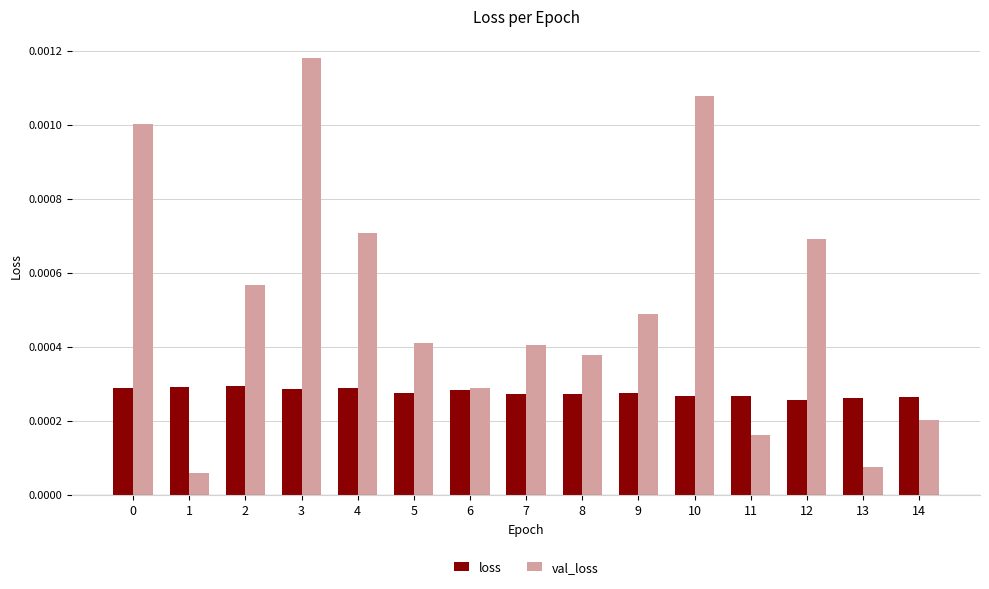

At which label is val_loss closest to 0?

1